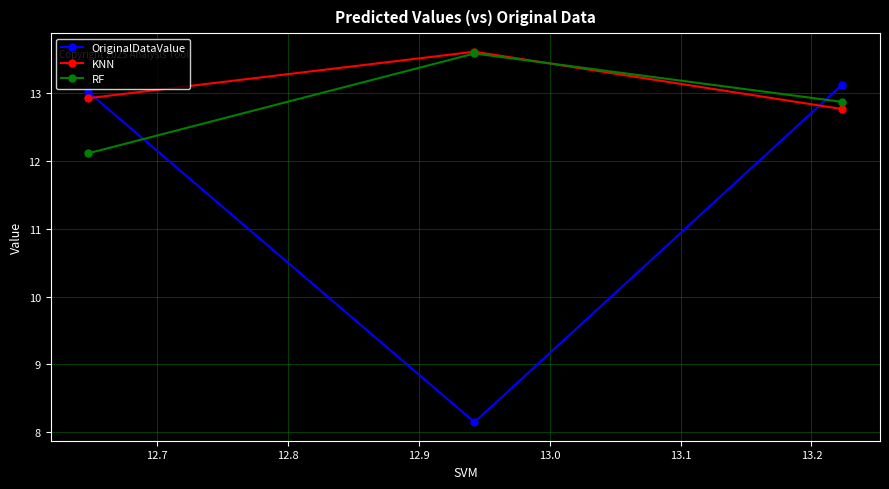

What is the greatest value displayed?

13.6